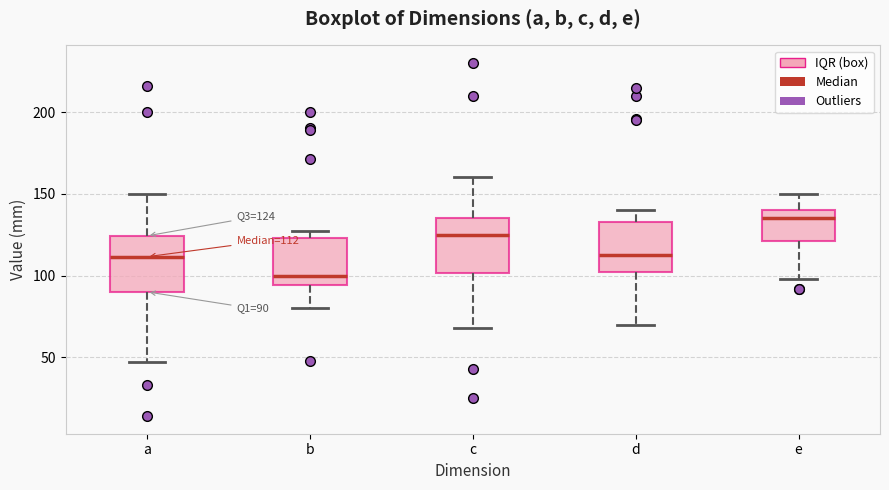

Which box has the lowest median line?

b